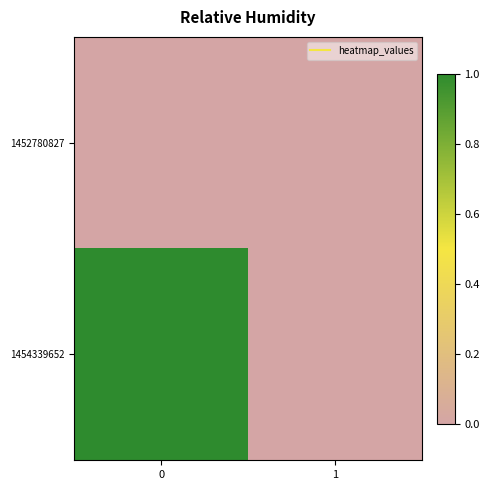

Rank the series by their average value, from lowest to highest.

row_0, row_1